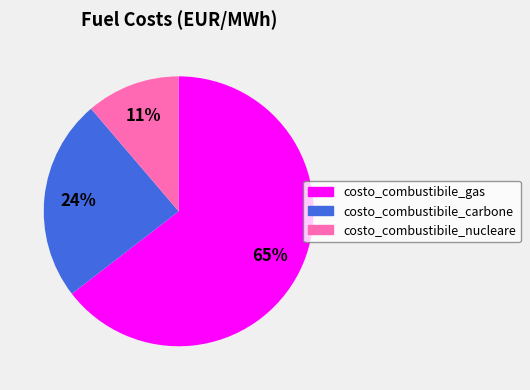

How many segments does this pie chart have?

3